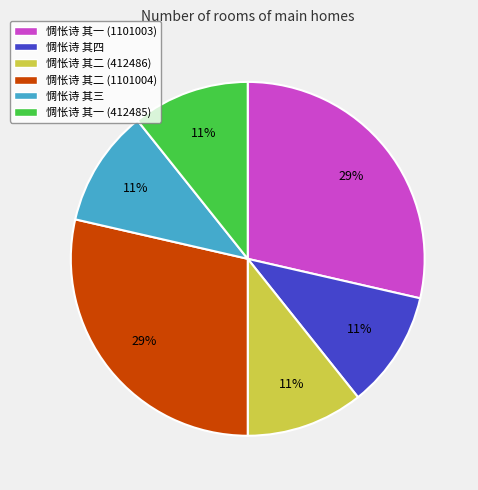

To the nearest percent, what percentage of the pie is 惆怅诗 其三?

11%